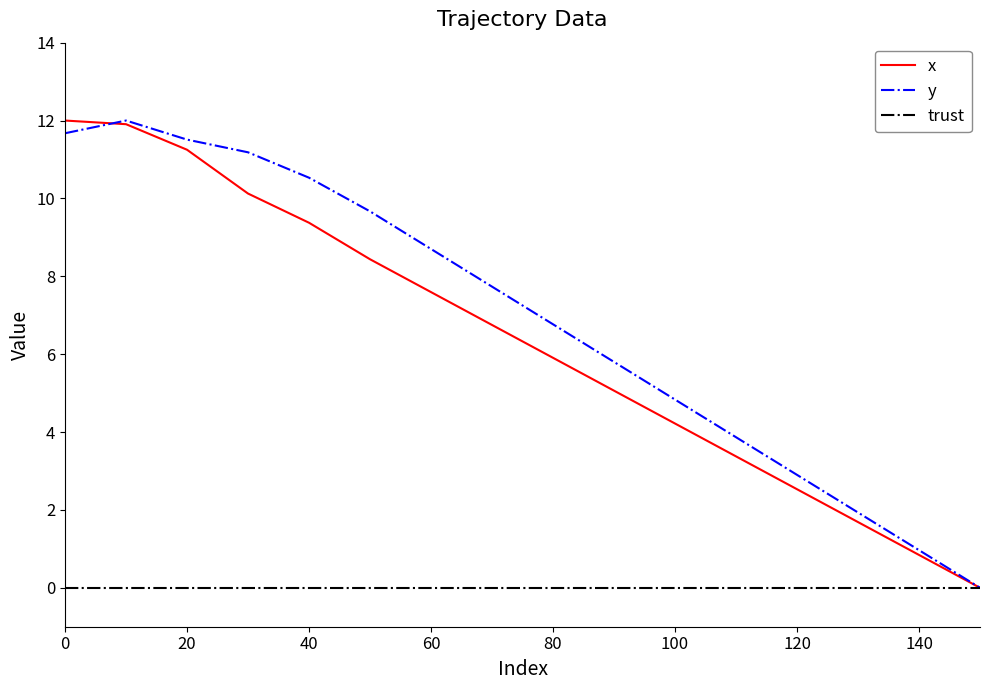

What is the highest value of the y series?

12.0